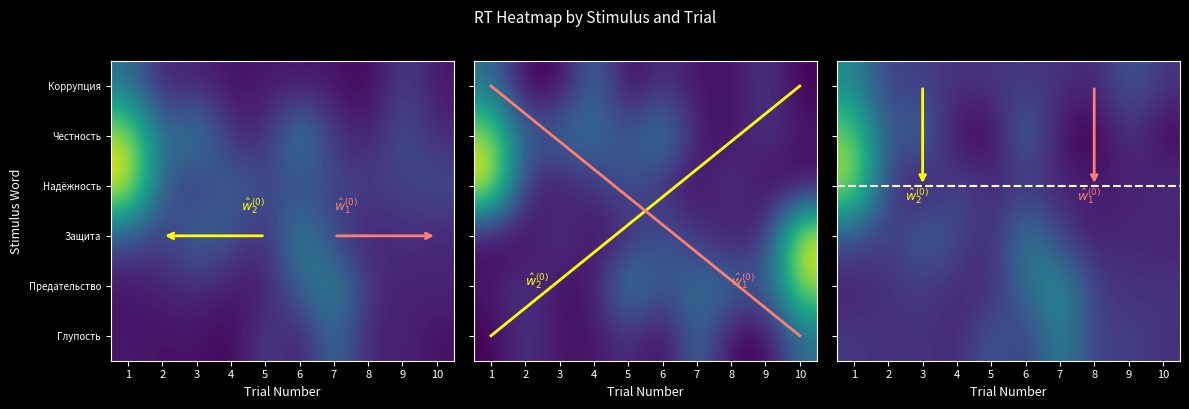

List the series in order of their peak value, lowest first.

Коррупция, Глупость, Защита, Предательство, Надёжность, Честность